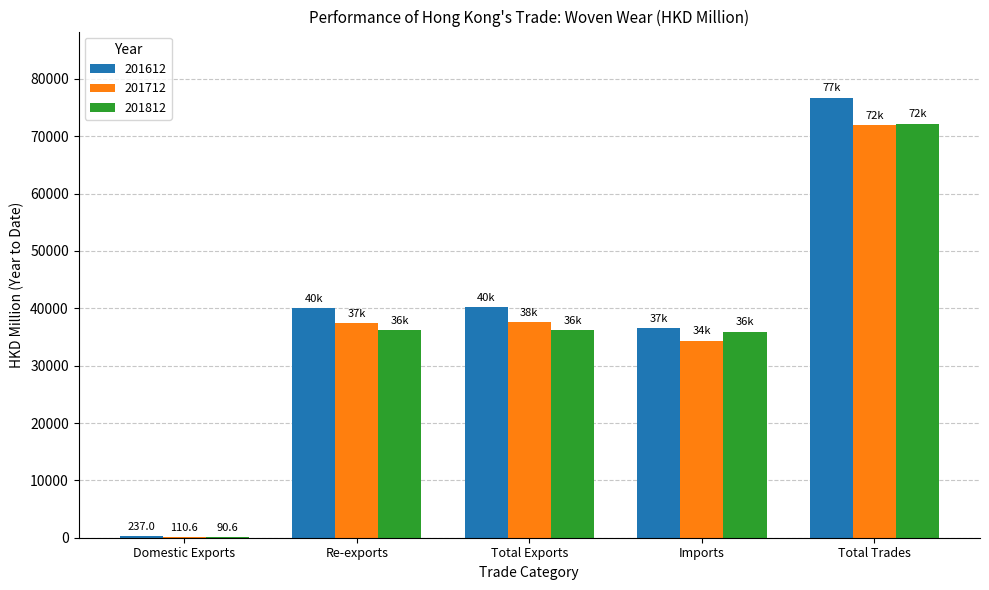

Read the 201712 value at Total Trades.

71975.9